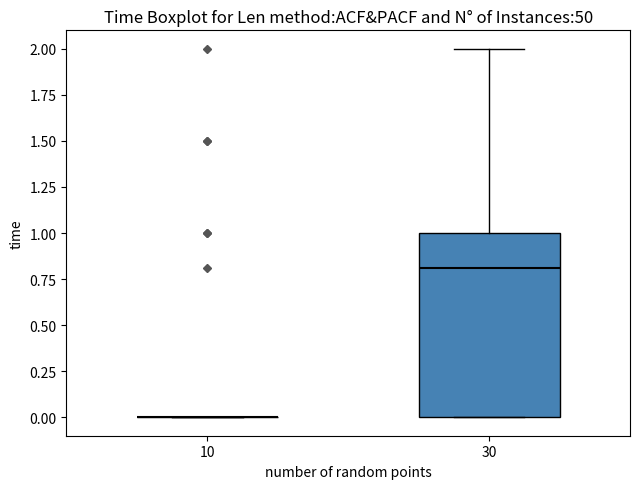

Reading left to right, transcribe this box plot: for each box, give where its median line is, the range the box spans, and where its two whiskers end, as read against the y-axis. The values are not printed on the chart, so give them approximately, as read against the axis.

10: box collapsed to a line at 0.0, whiskers 0.0 to 0.0
30: median 0.8, box 0.0 to 1.0, whiskers 0.0 to 2.0